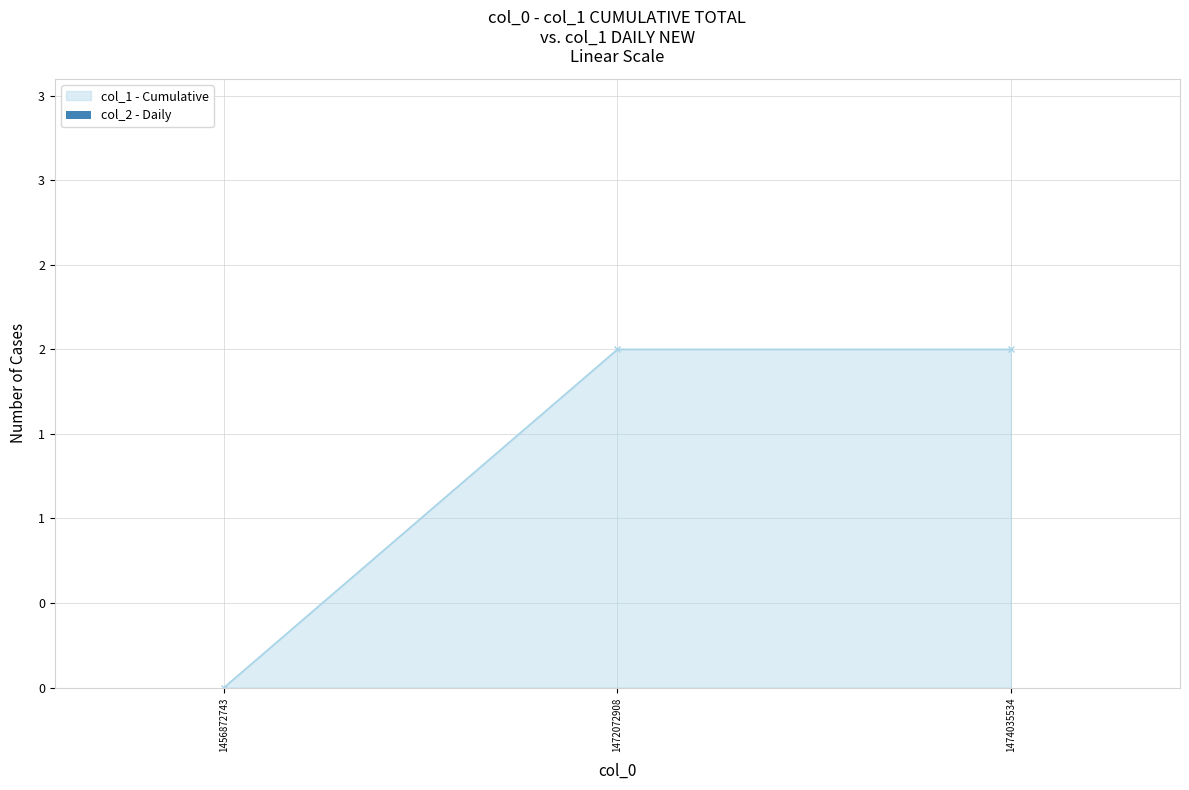

What is the sum of the values at 1472072908 and 1456872743?

2